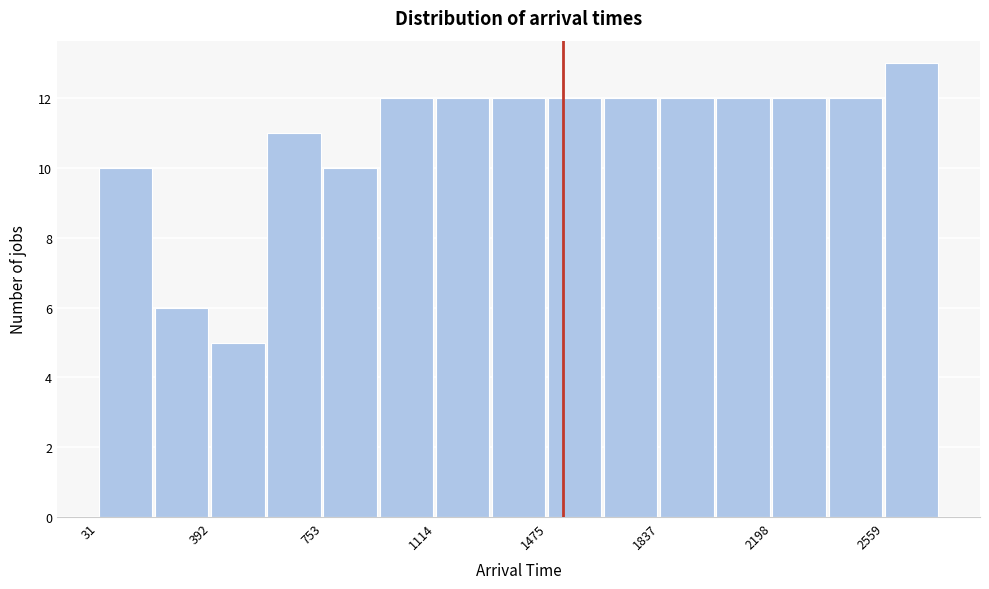

Around what value on the x-axis is the tallest bar? Give the approximate position of its centre, as read against the axis.

2650